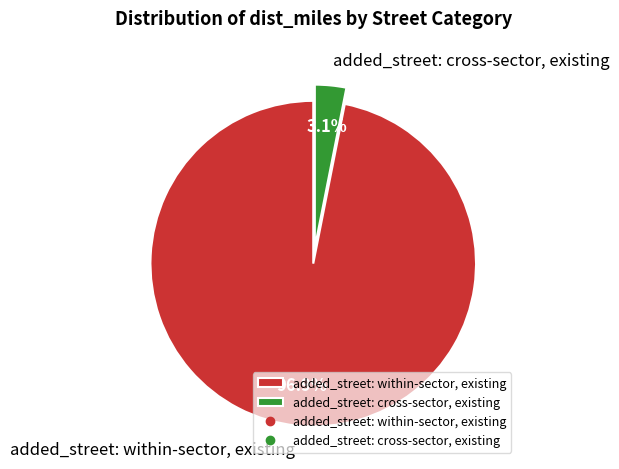

To the nearest percent, what portion does added_street: cross-sector, existing represent?

3%